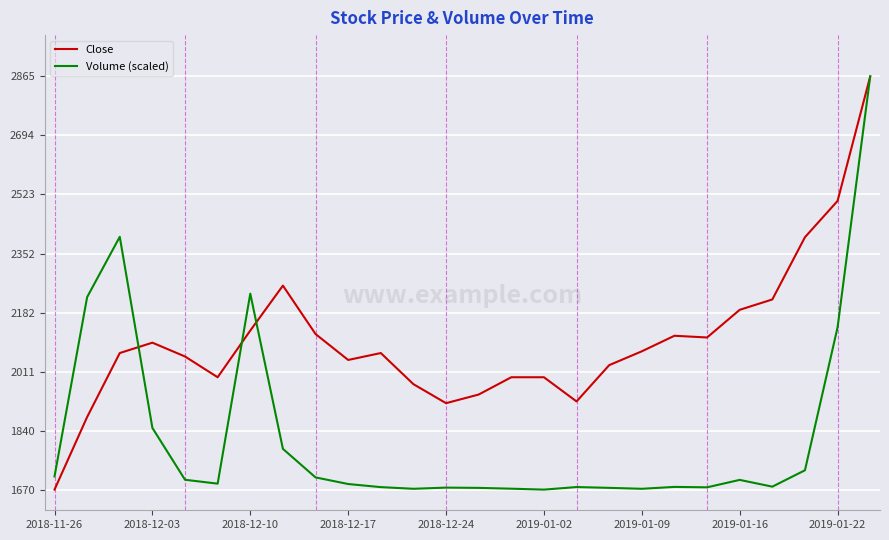

Which series has the largest total across all categories?

Close